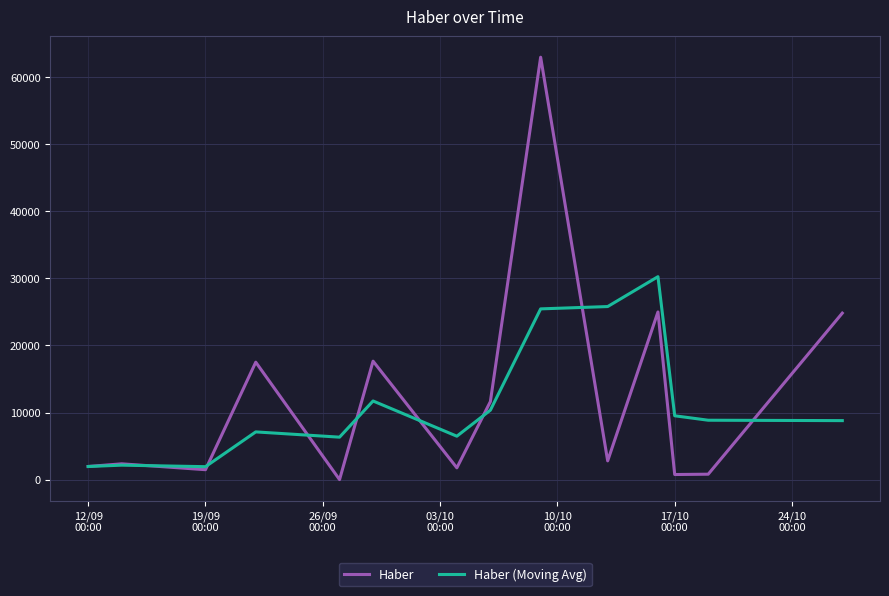

How many values in the Haber series exceed 2794?

7